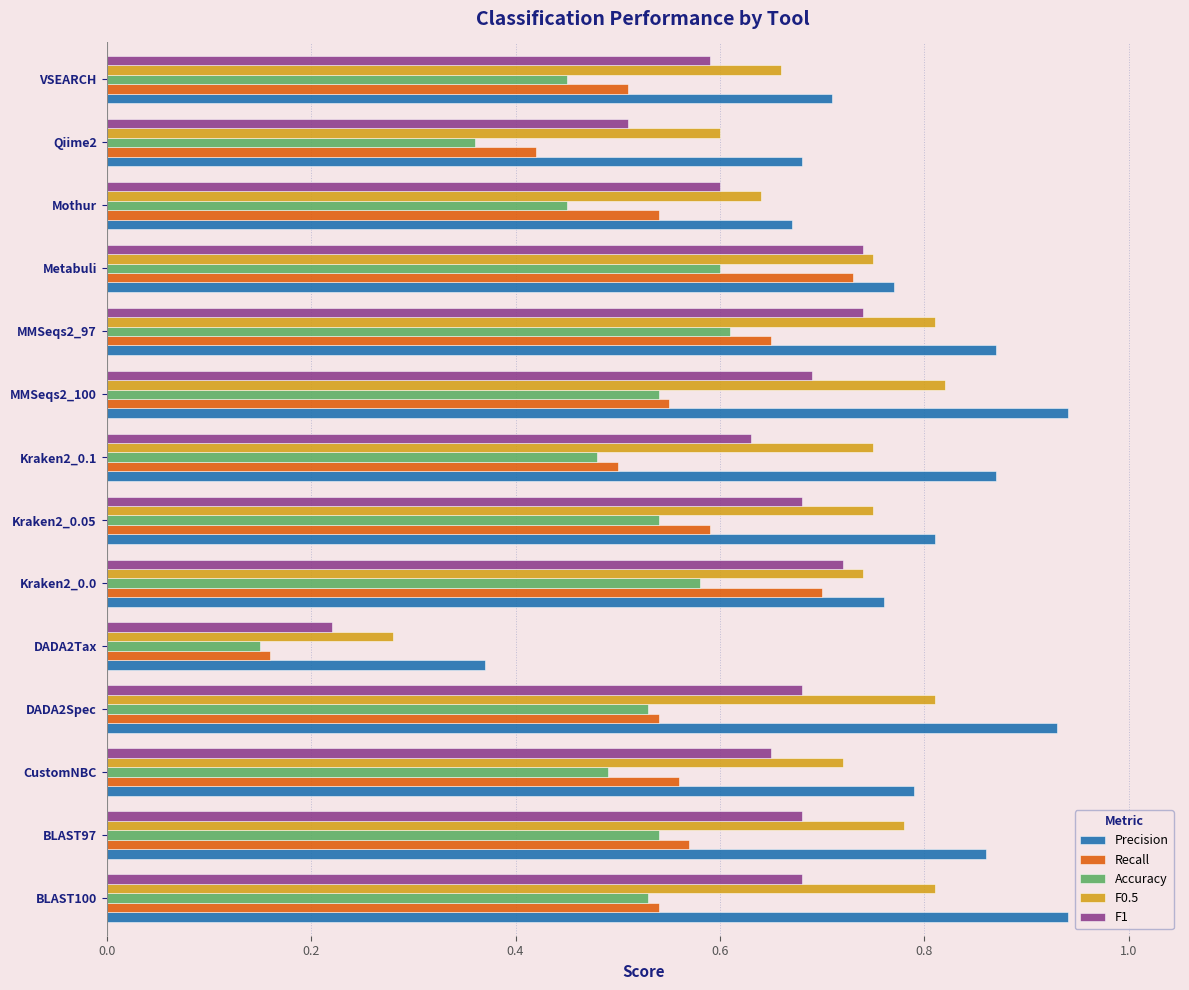

Which series changed the most between DADA2Tax and Metabuli?

Recall